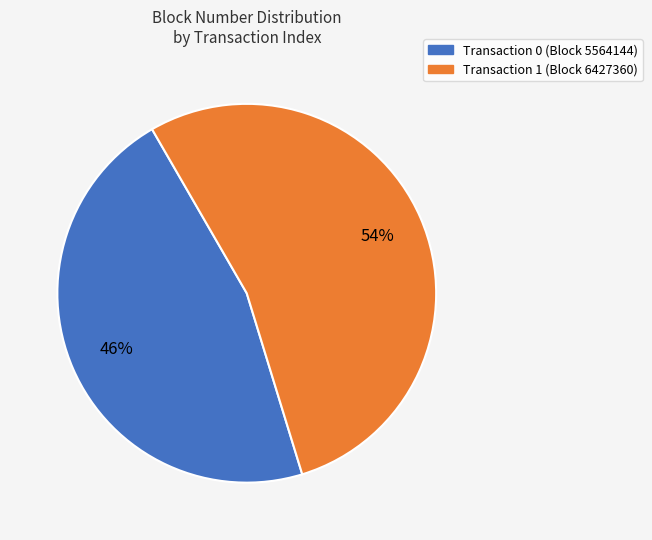

Does any single category account for the majority?

Yes